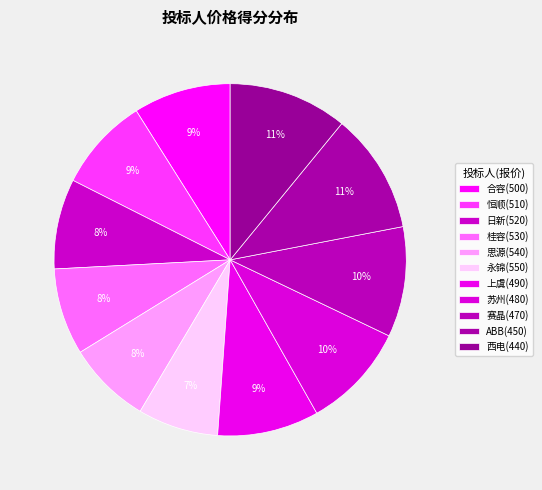

What is the smallest slice in the pie chart?

永锦(550)